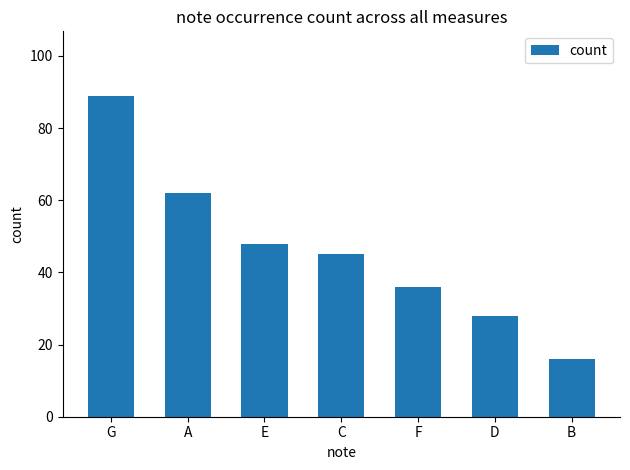

Does the chart contain any negative values?

No